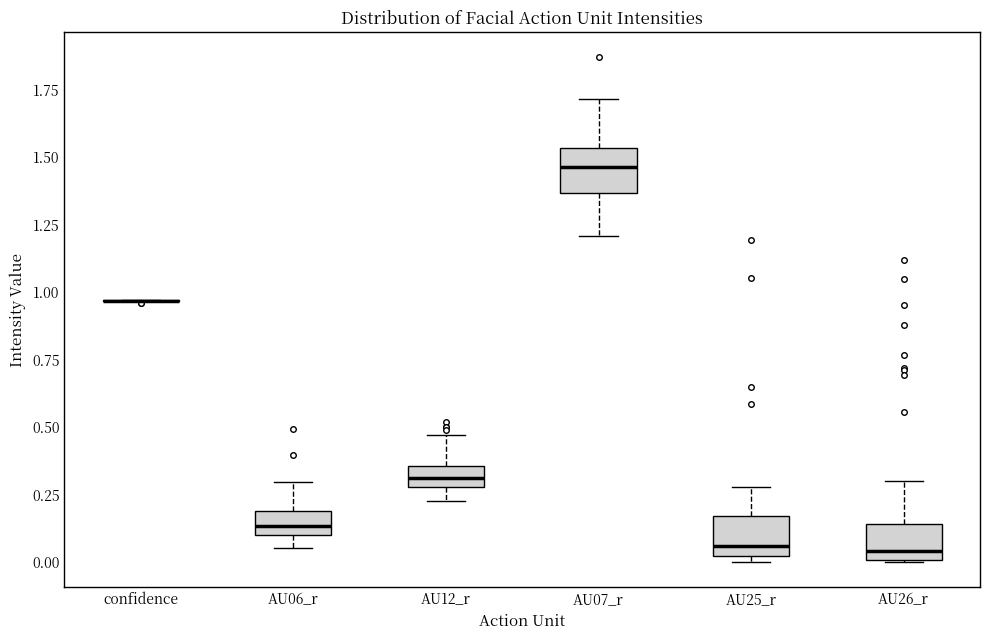

Where is the lower edge of the box for AU26_r on the y-axis? The values are not printed on the chart, so give them approximately, as read against the axis.

0.00